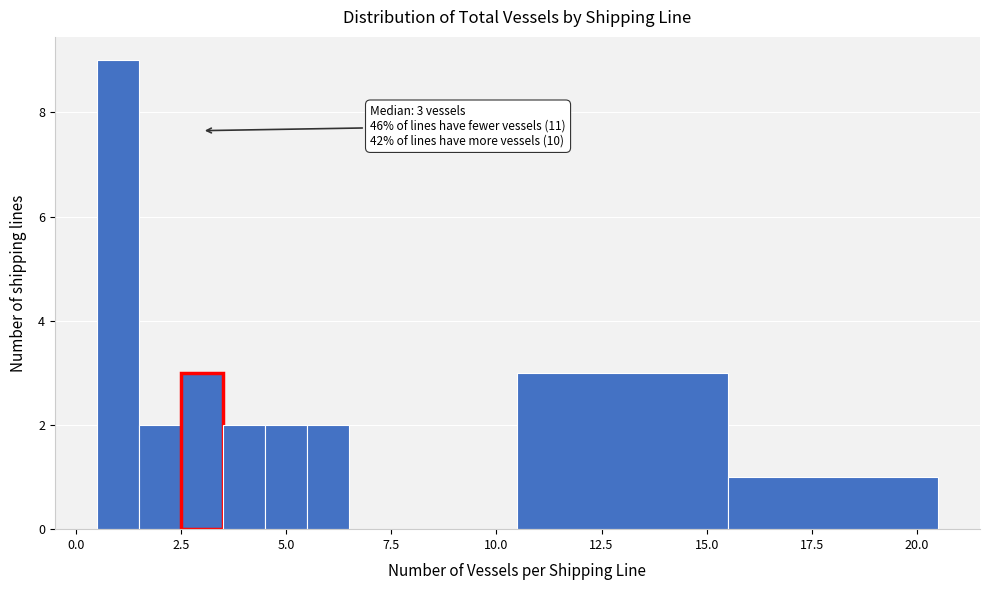

Around what value on the x-axis is the tallest bar? Give the approximate position of its centre, as read against the axis.

1.0